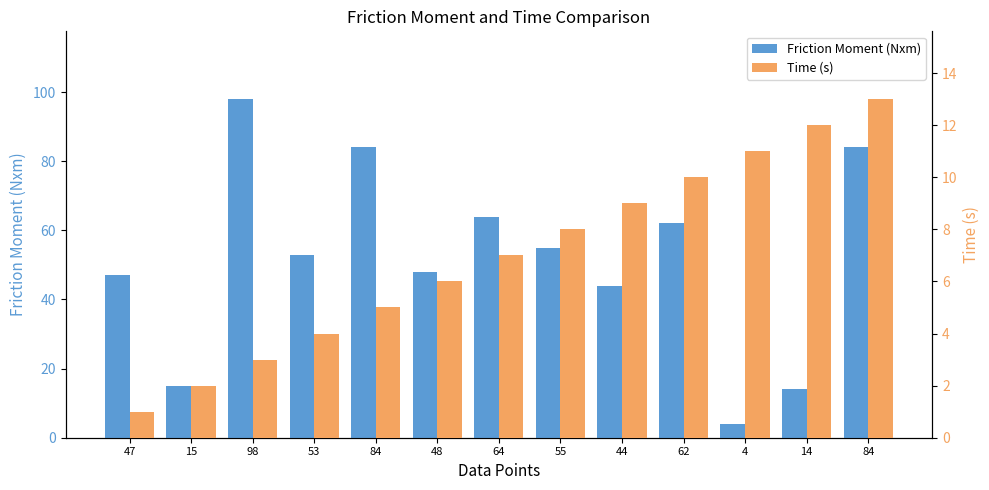

What is the difference between the Time (s) values at 84 and 15?

11